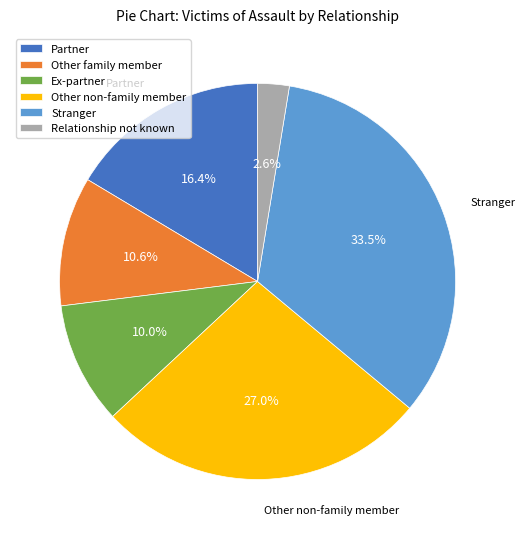

To the nearest percent, what is the average slice percentage?

17%